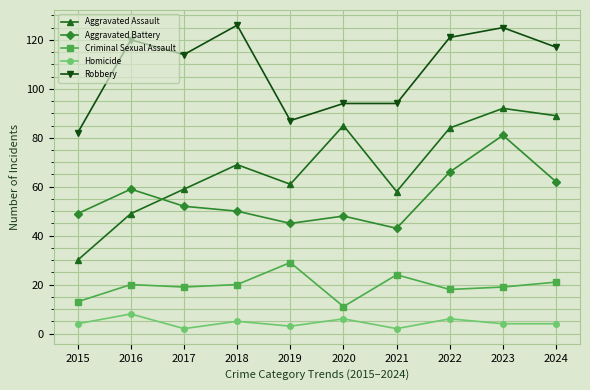

The Aggravated Battery series shows 45 at 2019. True or false?

True